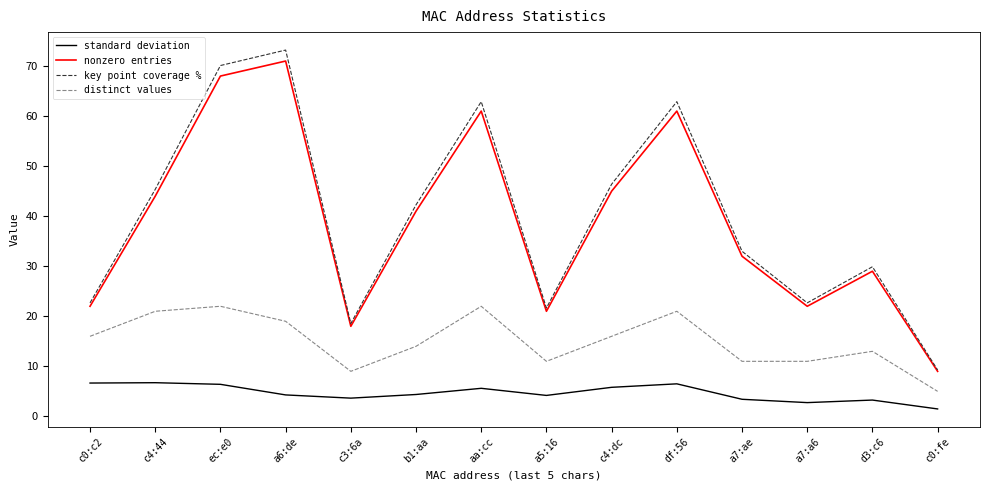

Between c4:44 and a5:16, which series saw the biggest shift?

key point coverage %